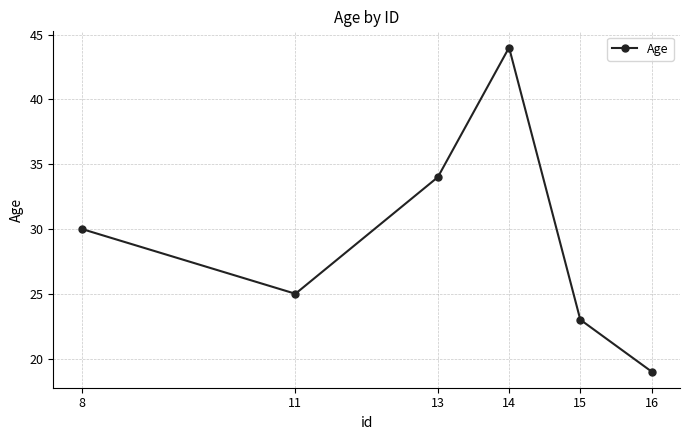

Does the chart display data point markers on the line(s)?

Yes